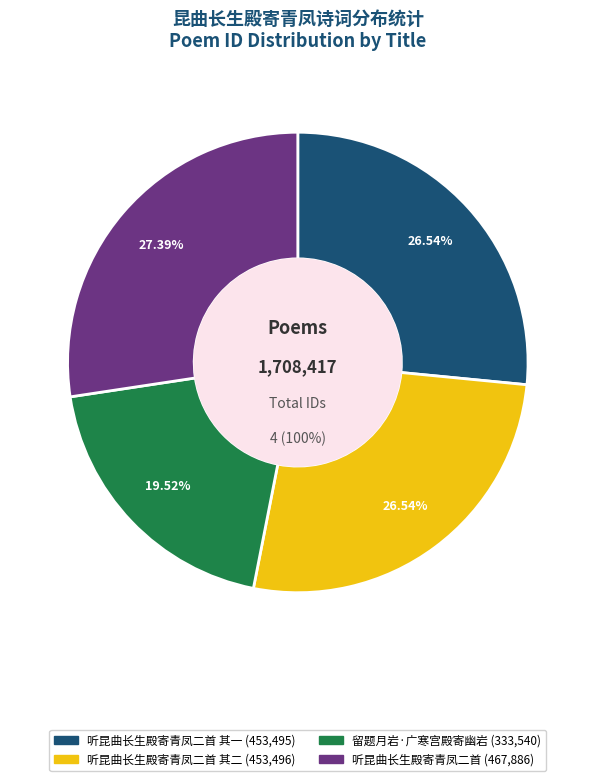

What is the largest slice in the pie chart?

听昆曲长生殿寄青凤二首